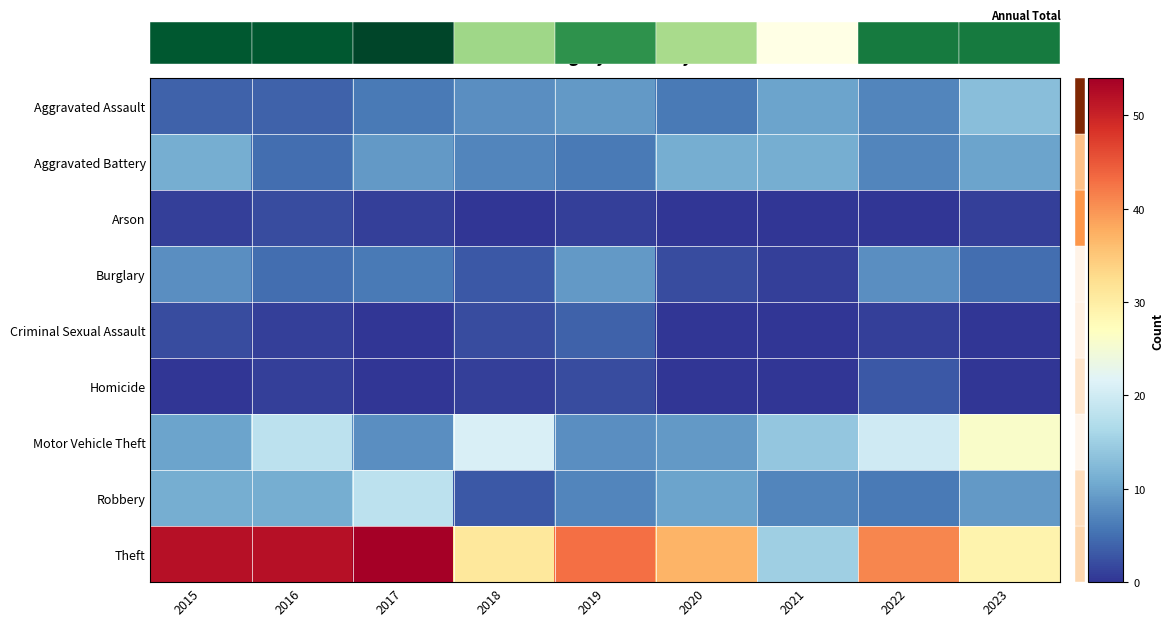

What is the difference between the maximum and minimum values in the Burglary series?

8